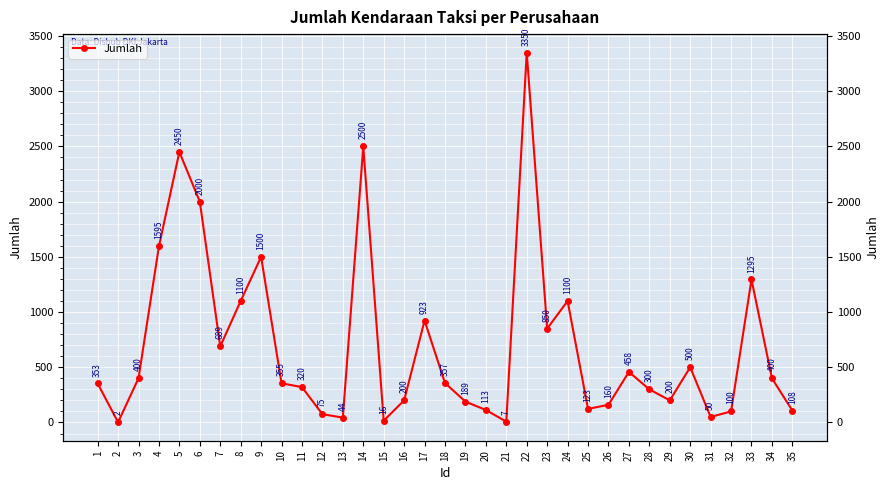

What is the ratio of the value at 26 to the value at 10?

0.5